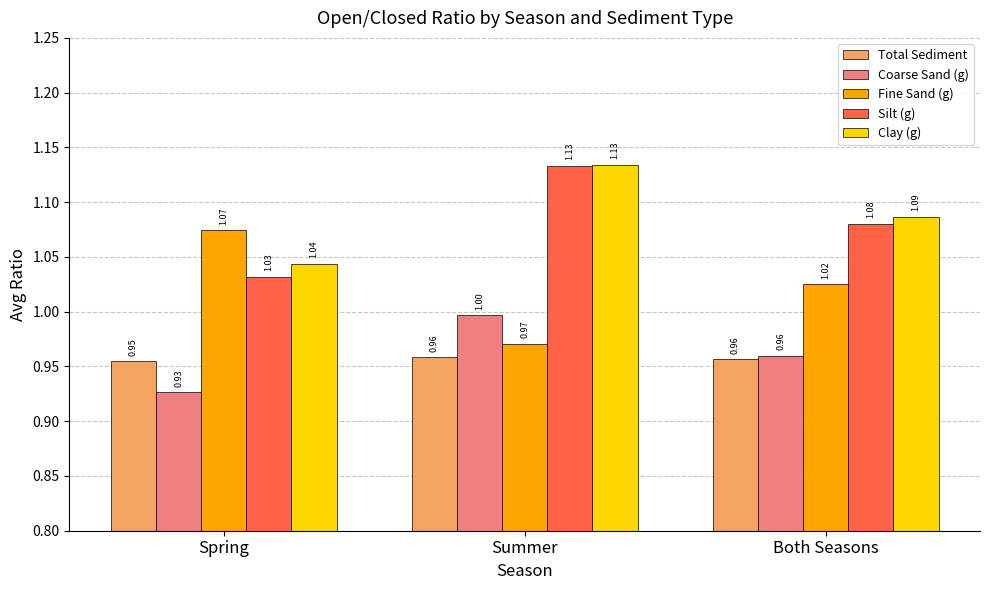

What position from the left is Summer?

2